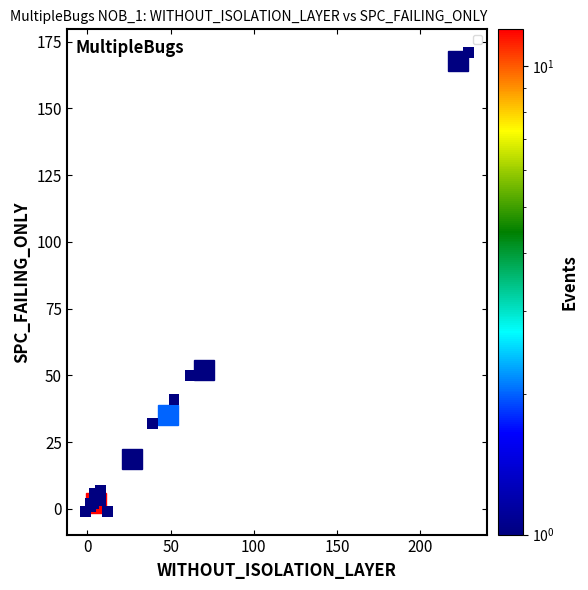

What Y value in the scatter plot is closest to 85?

50